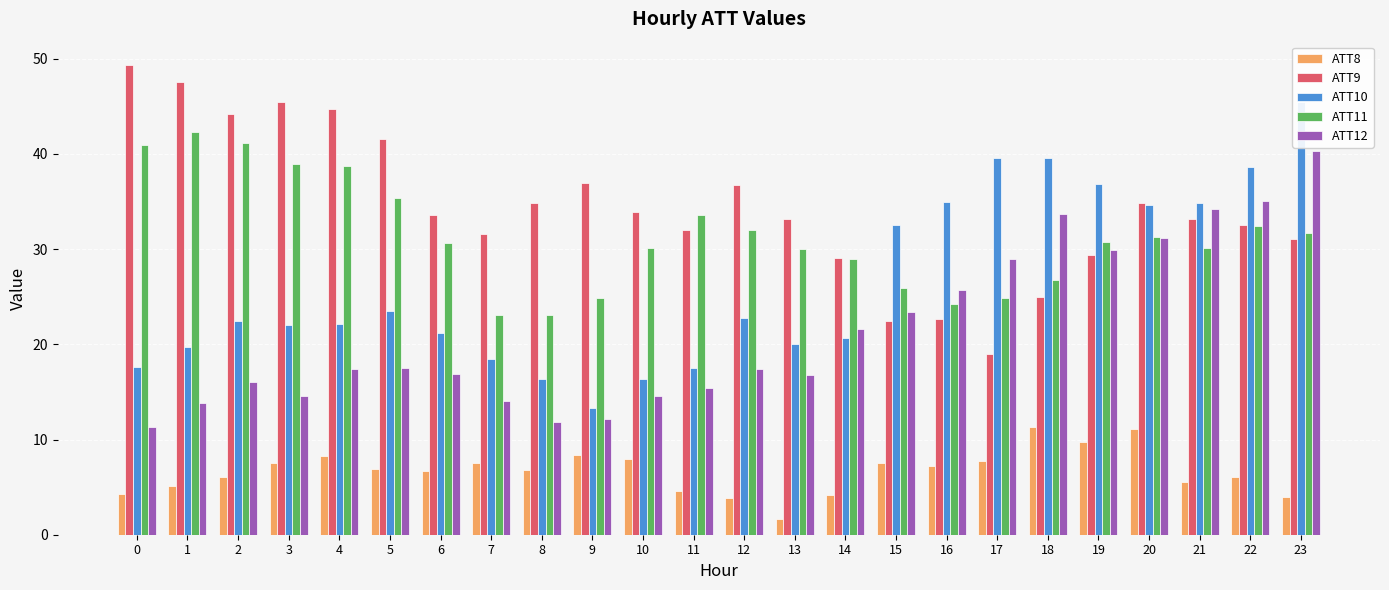

What is the minimum value for ATT11?

23.0